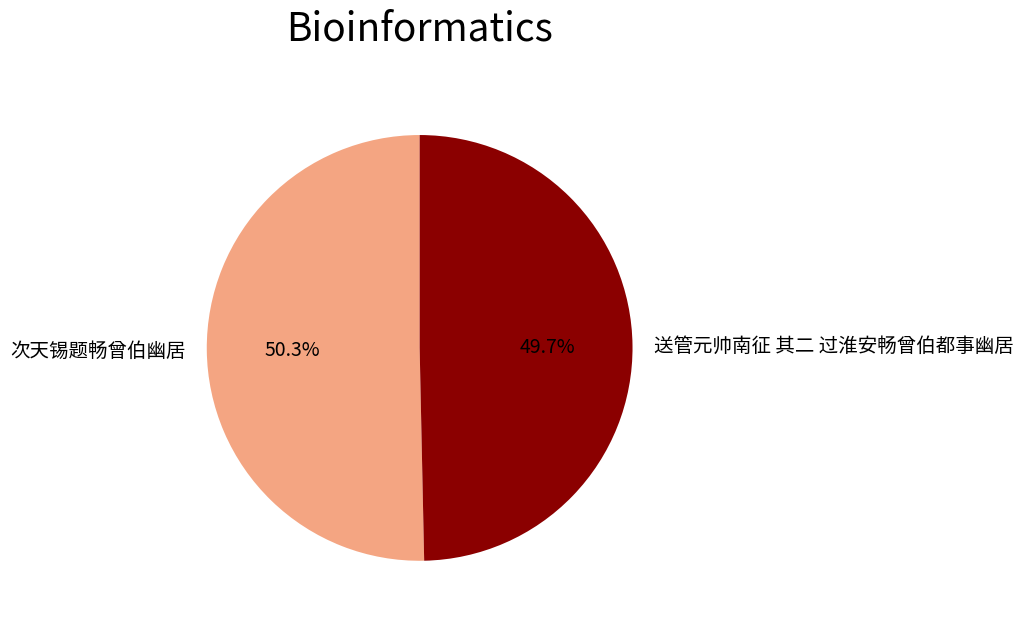

Which category has the biggest portion of the pie?

次天锡题畅曾伯幽居